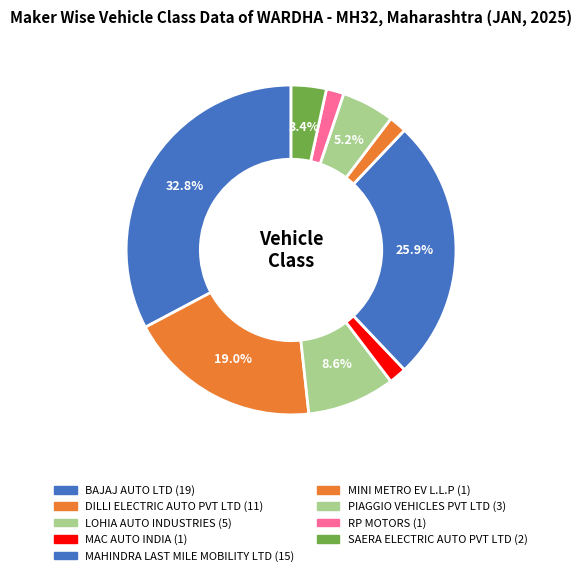

Rank the categories by value from lowest to highest.

MAC AUTO INDIA, MINI METRO EV L.L.P, RP MOTORS, SAERA ELECTRIC AUTO PVT LTD, PIAGGIO VEHICLES PVT LTD, LOHIA AUTO INDUSTRIES, DILLI ELECTRIC AUTO PVT LTD, MAHINDRA LAST MILE MOBILITY LTD, BAJAJ AUTO LTD